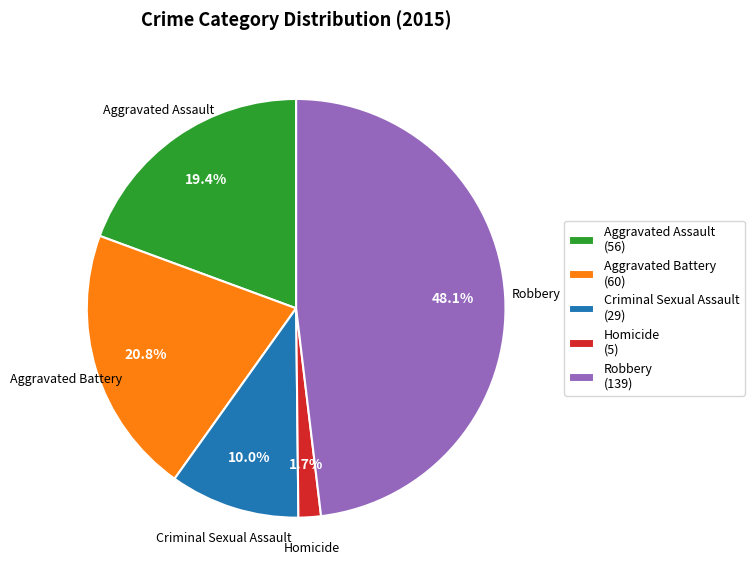

Is there any slice that represents more than half of the pie?

No